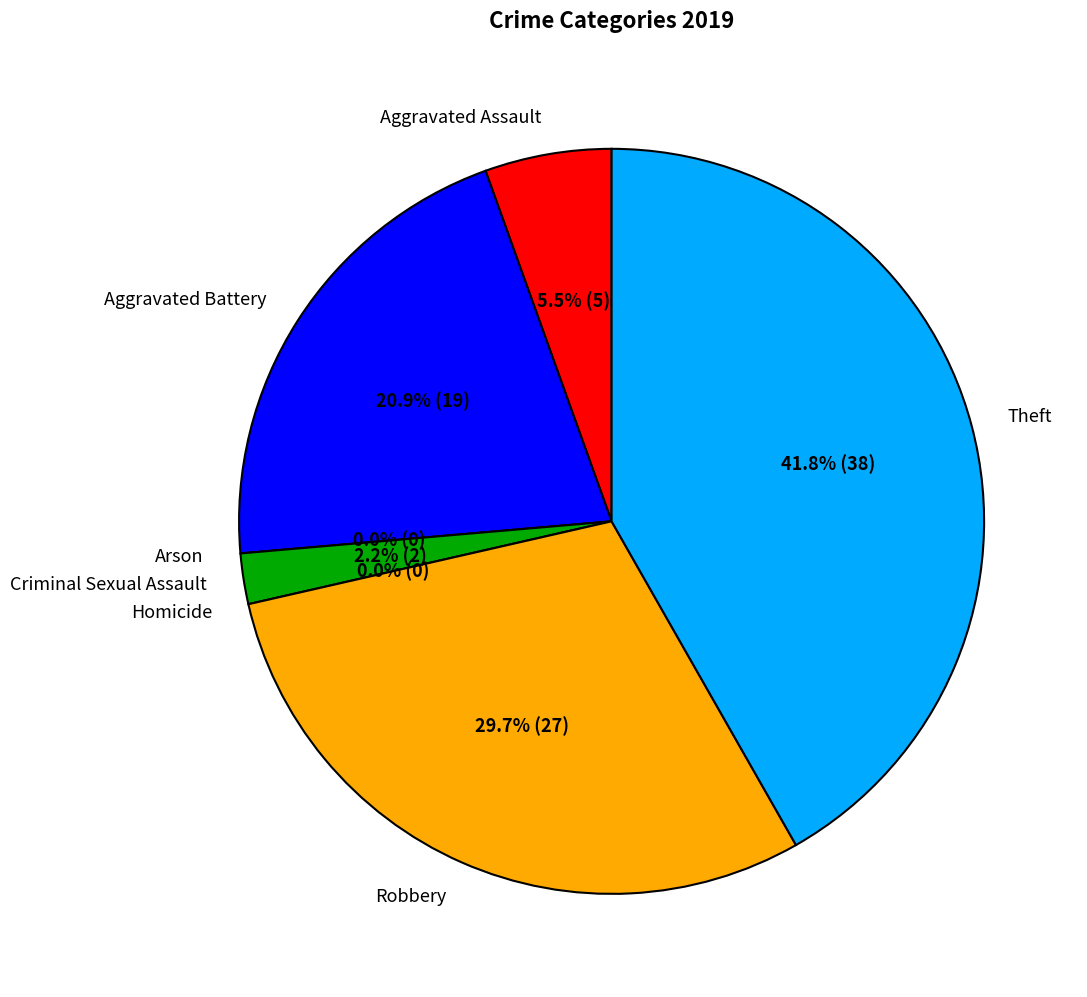

True or false: Criminal Sexual Assault accounts for 1% of the total.

False